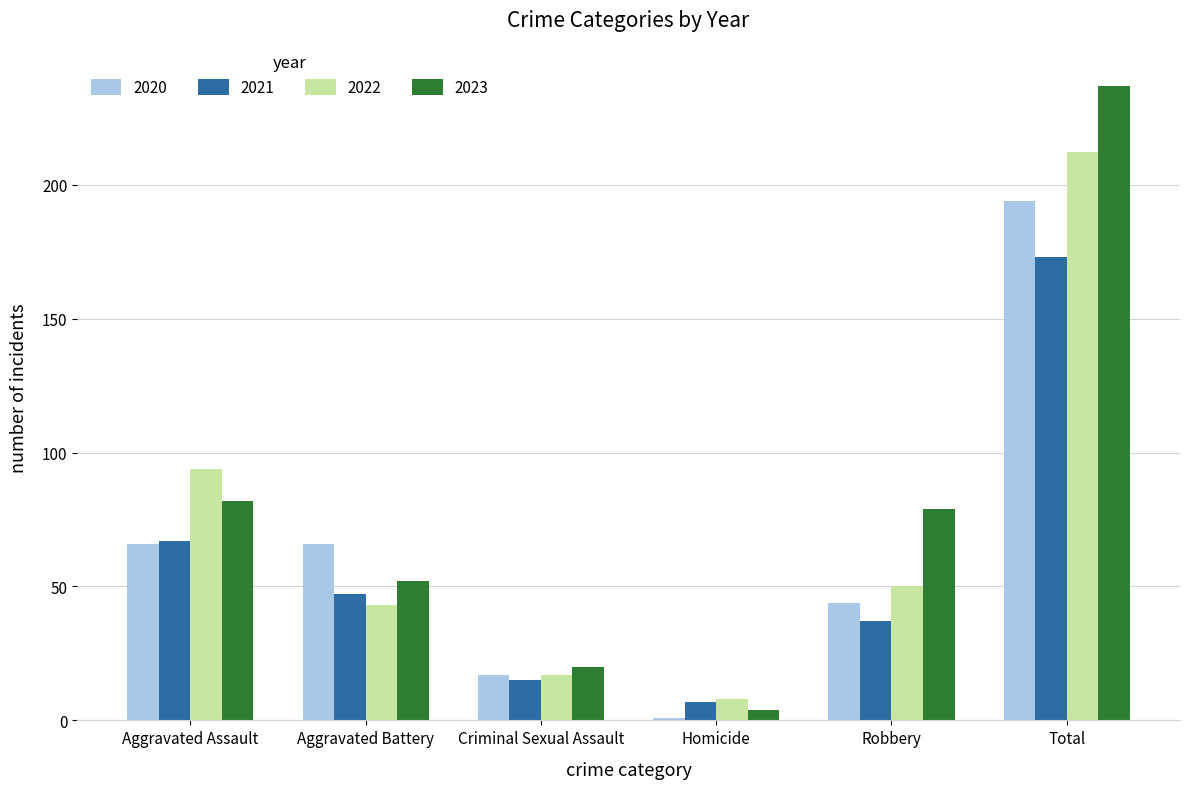

What are all the series names shown in the legend?

2020, 2021, 2022, 2023